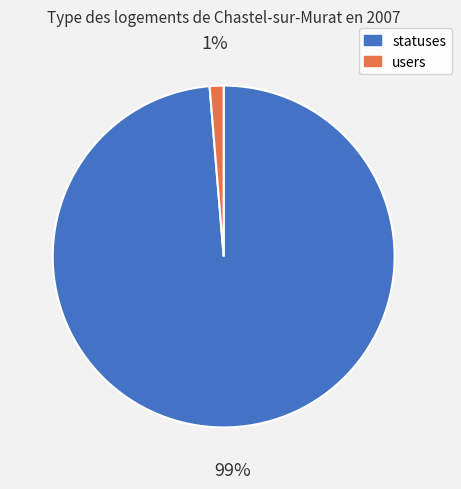

How many segments does this pie chart have?

2